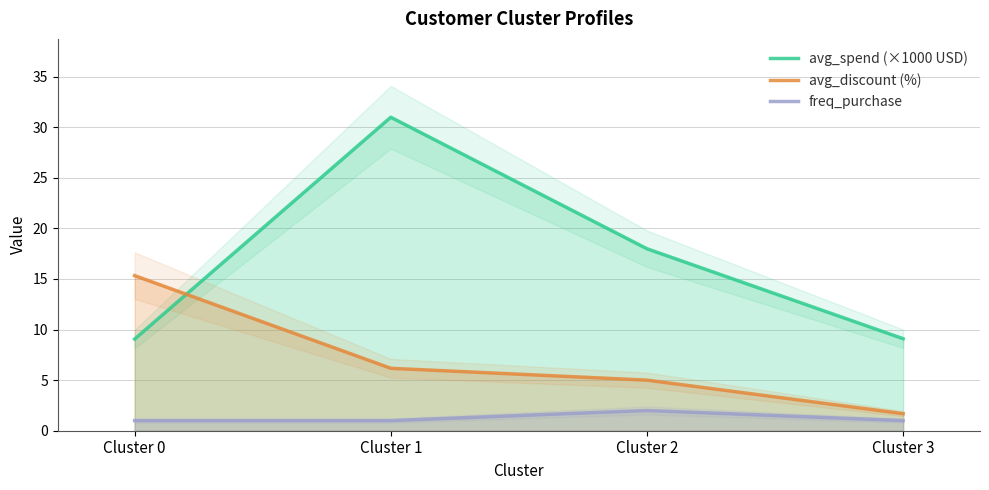

Does the chart display data point markers on the line(s)?

No